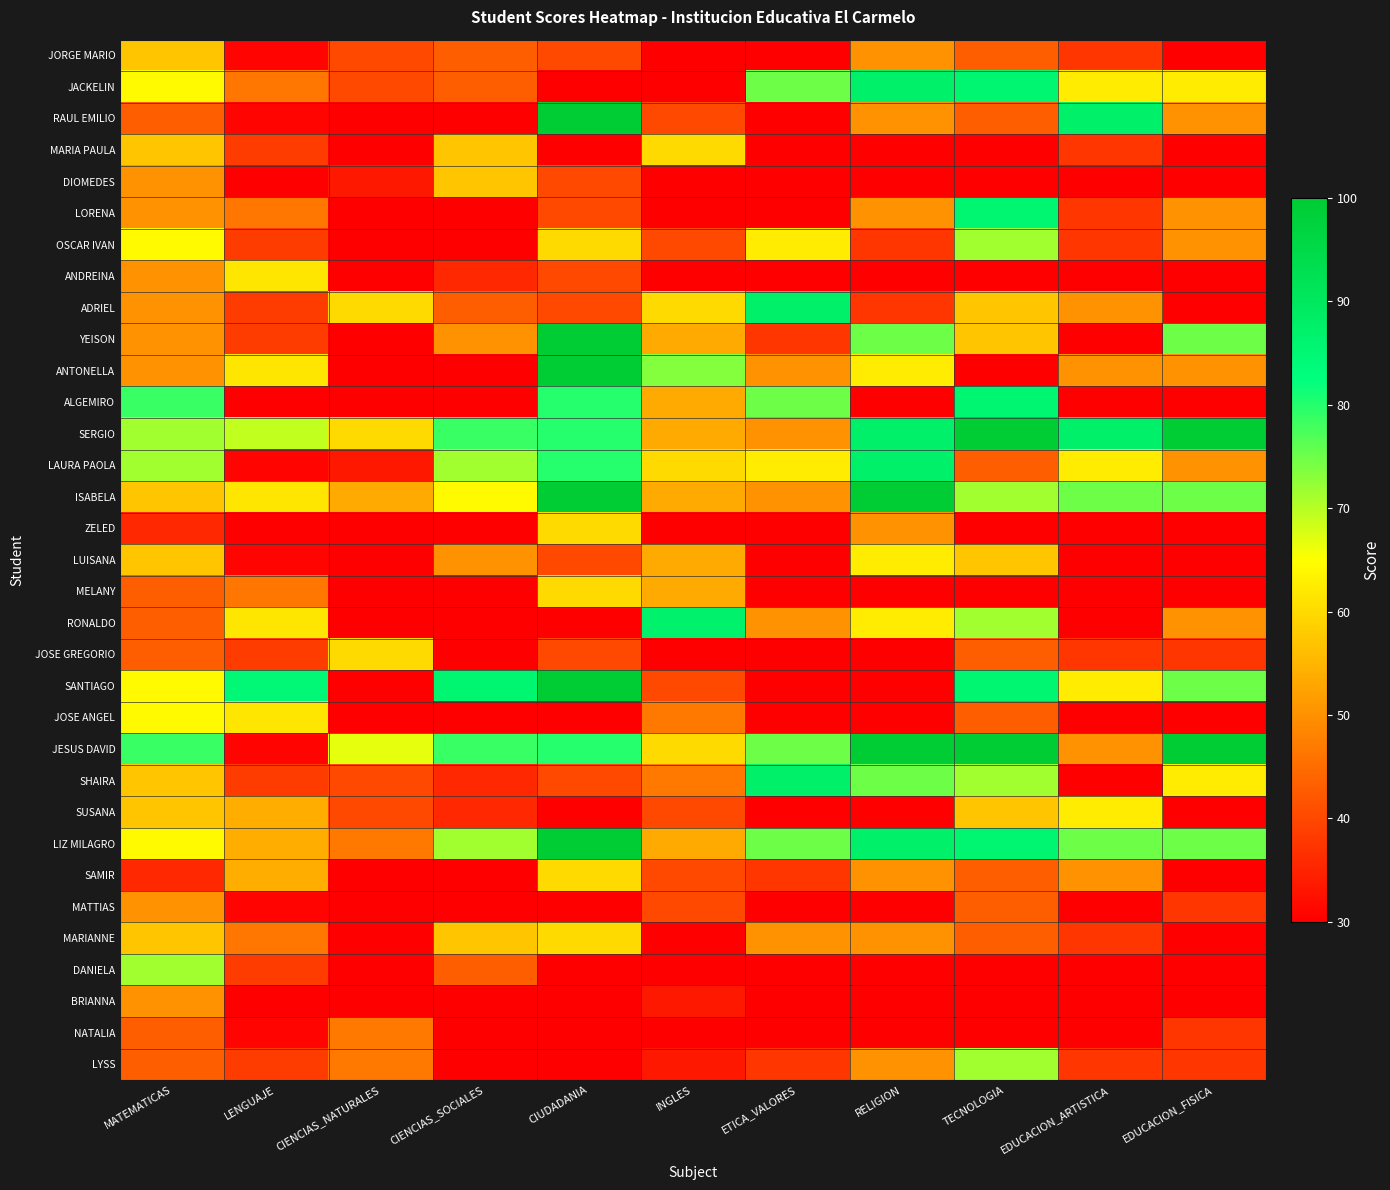

At how many categories does at least one series exceed 87?

6